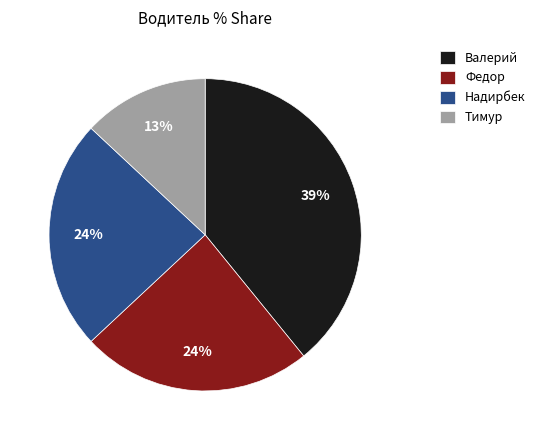

To the nearest percent, what percentage of the pie is Валерий?

39%